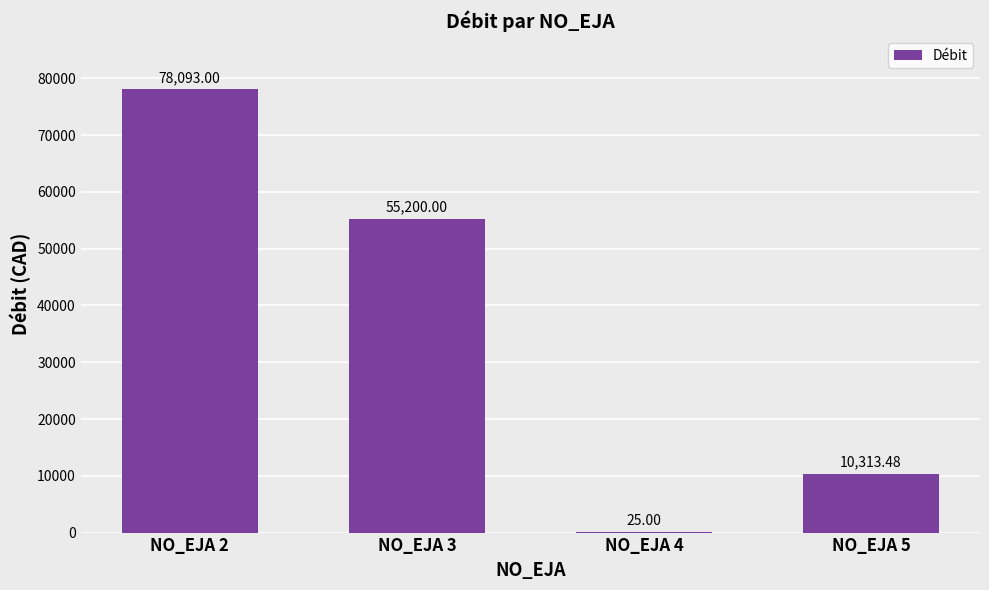

At which category does the chart reach its peak across all series?

NO_EJA 2